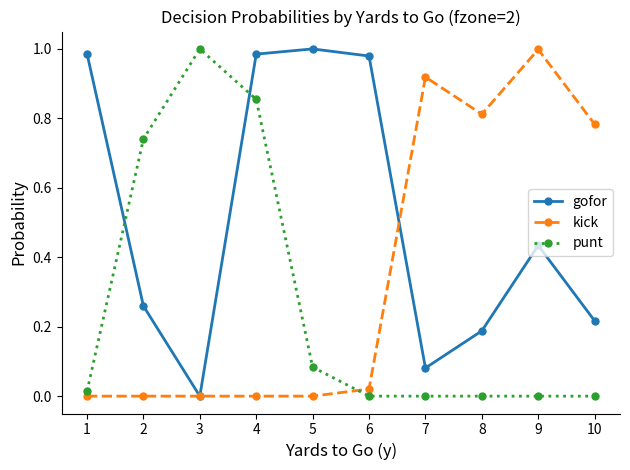

The value of punt at 6 is -0.6. True or false?

False